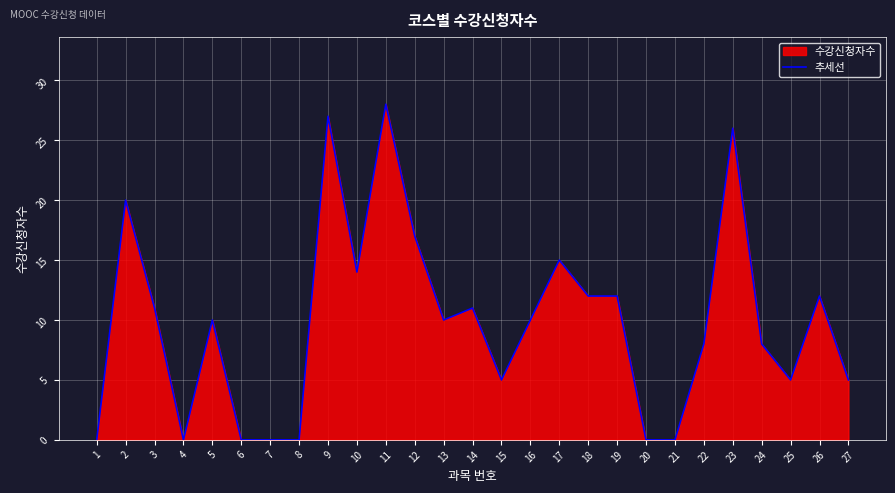

How many data points are less than 10?

12